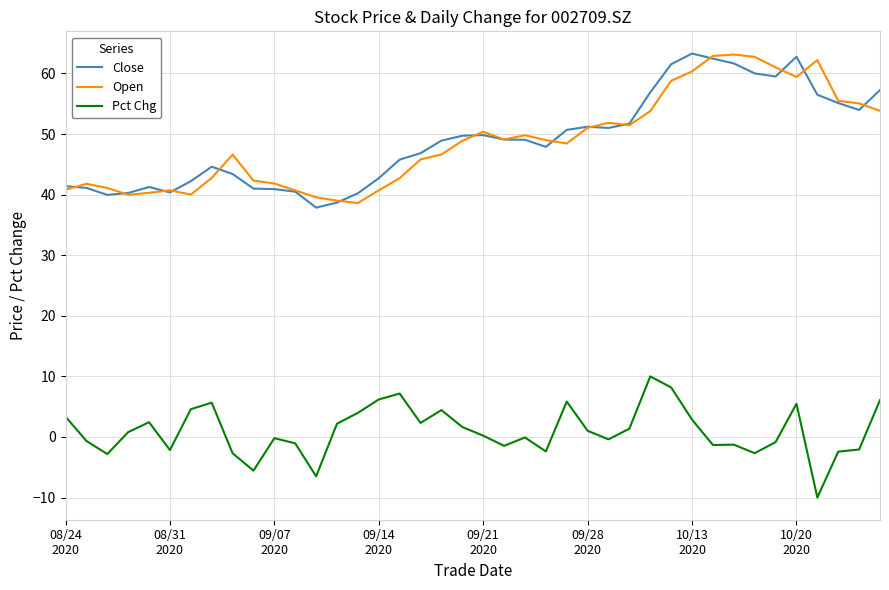

What is the minimum value shown in the chart?

-10.0